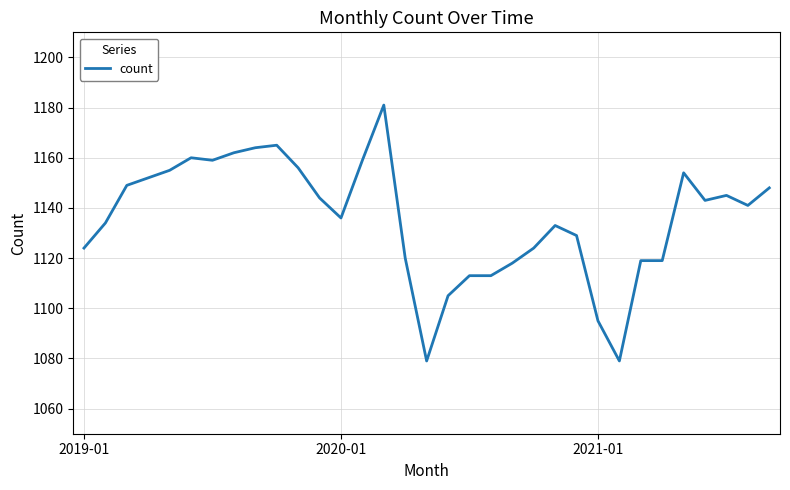

What is the greatest value displayed?

1181